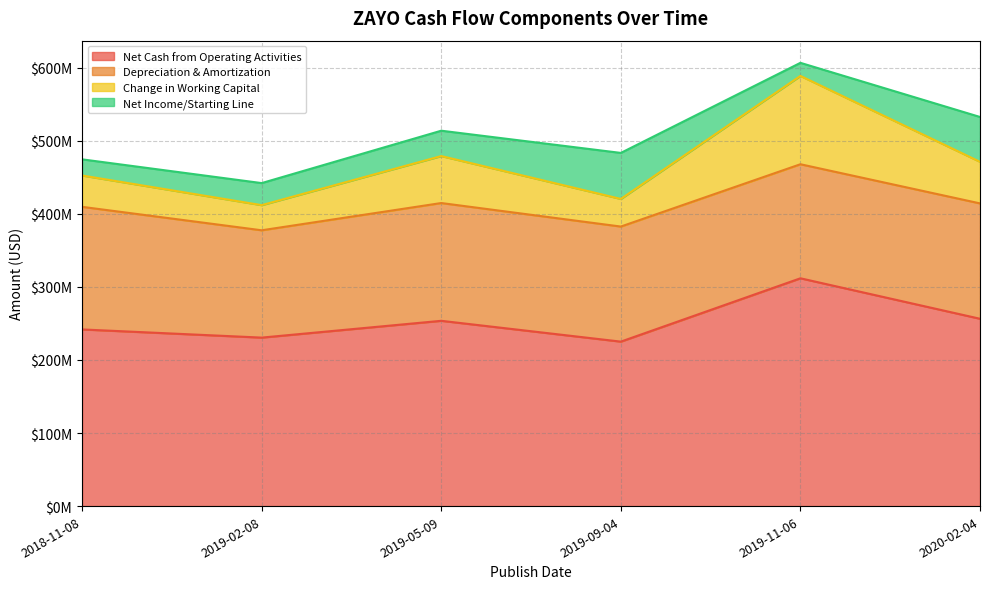

What is the highest value of the Net Cash from Operating Activities series?

311800000